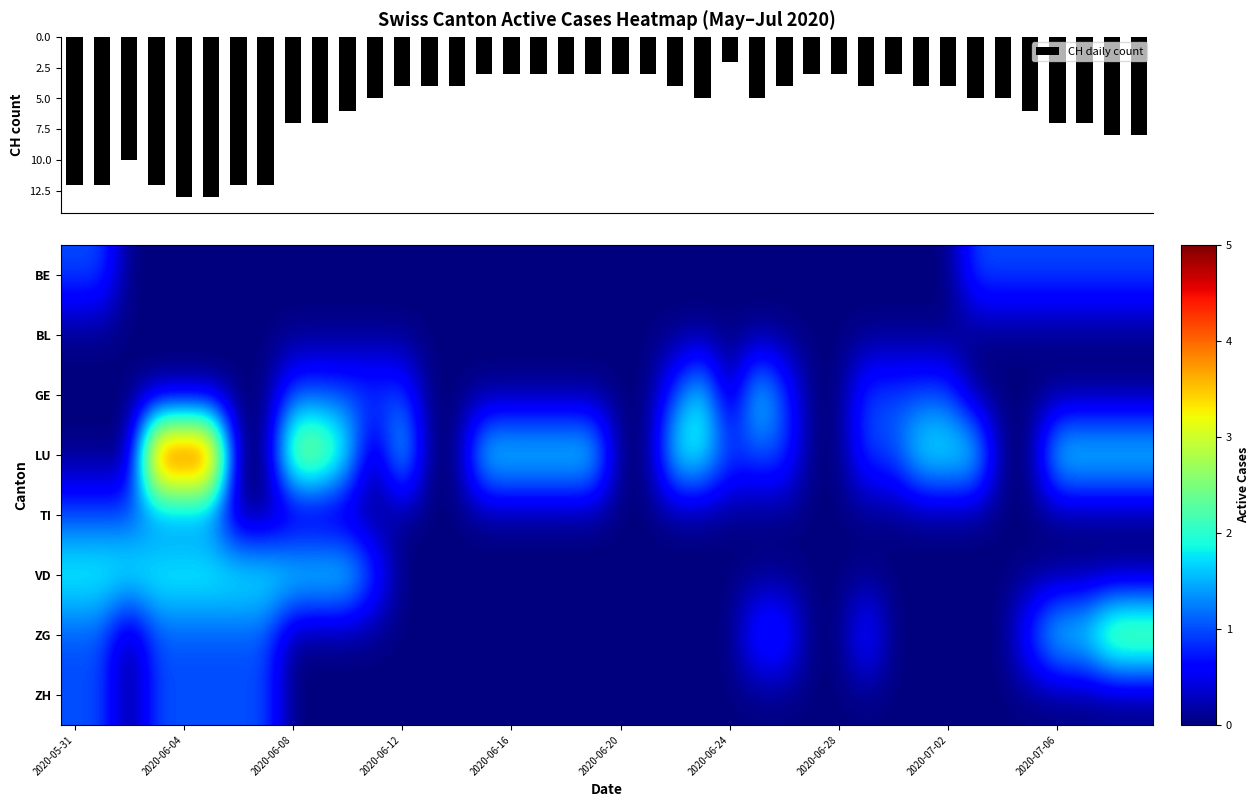

What is the sum of all CH daily count values?

241